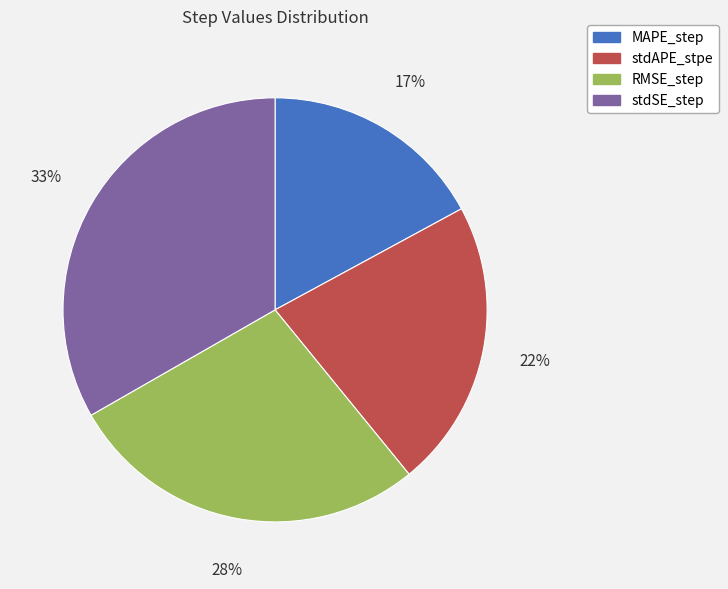

To the nearest percent, what percentage of the pie is MAPE_step?

17%